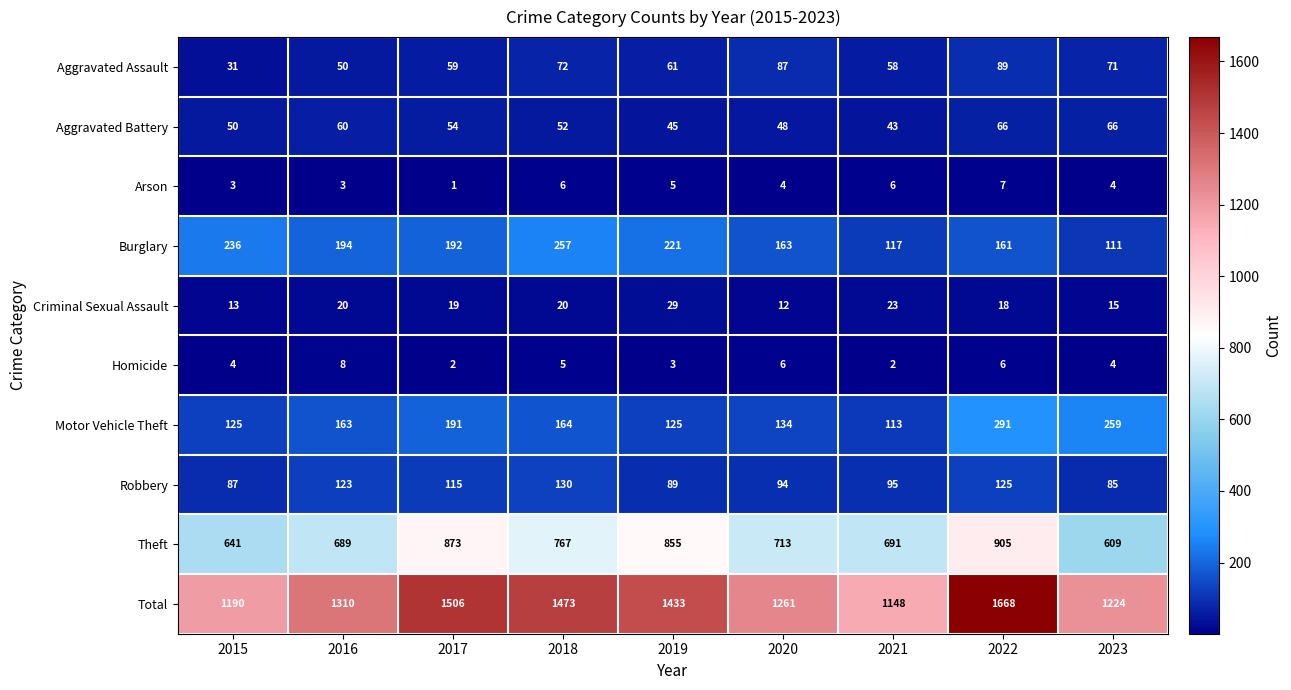

At how many categories does at least one series exceed 177?

9